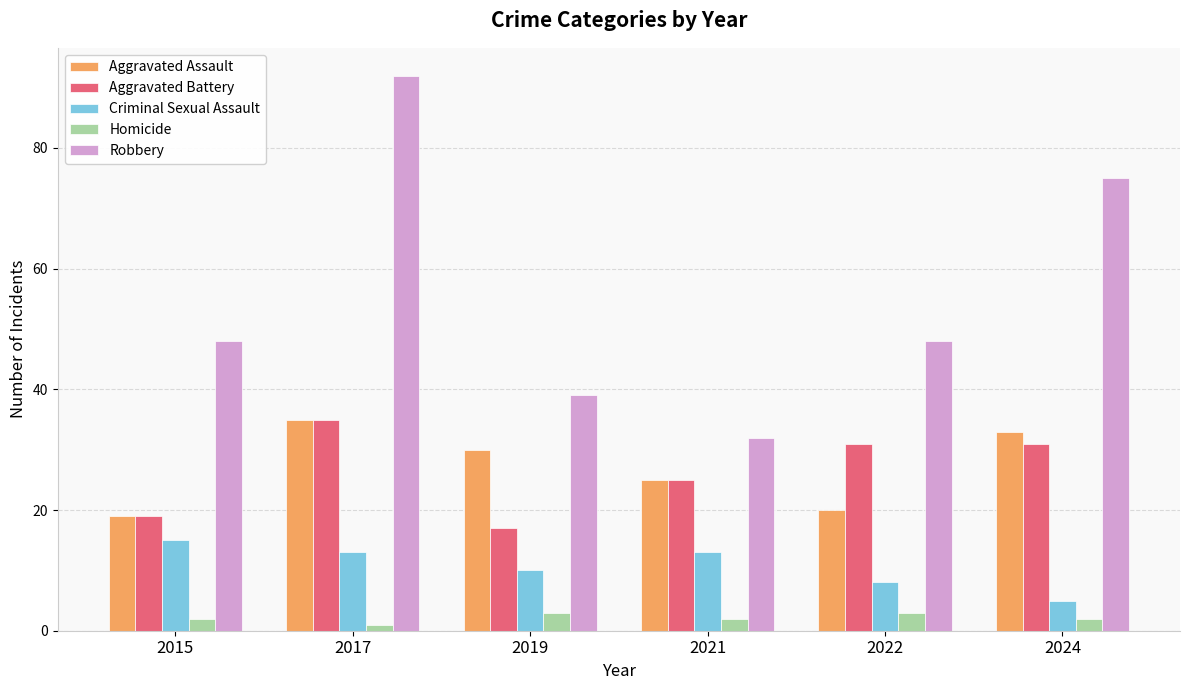

Which series has the largest total across all categories?

Robbery